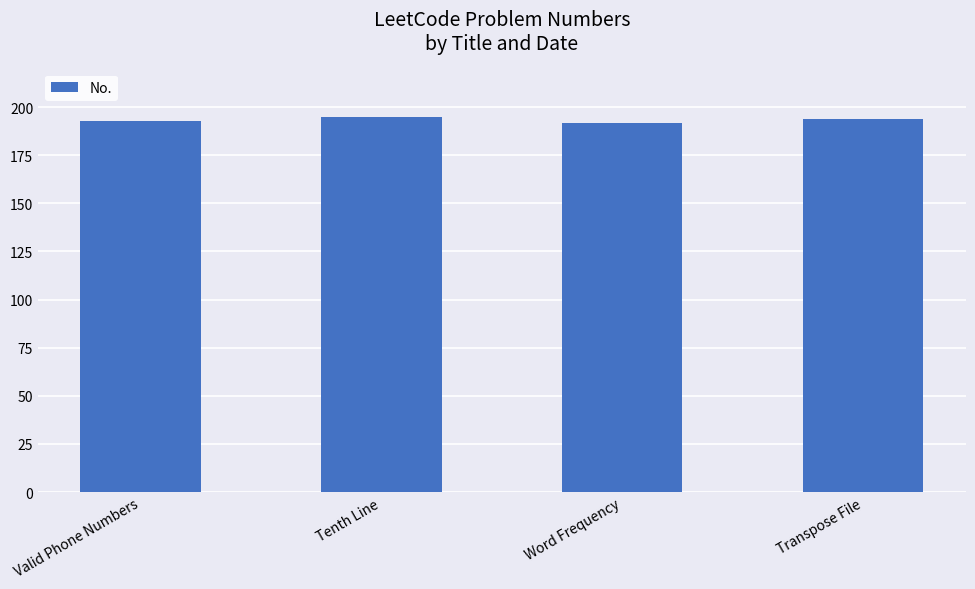

What is the label of the 3rd bar from the left?

Word Frequency